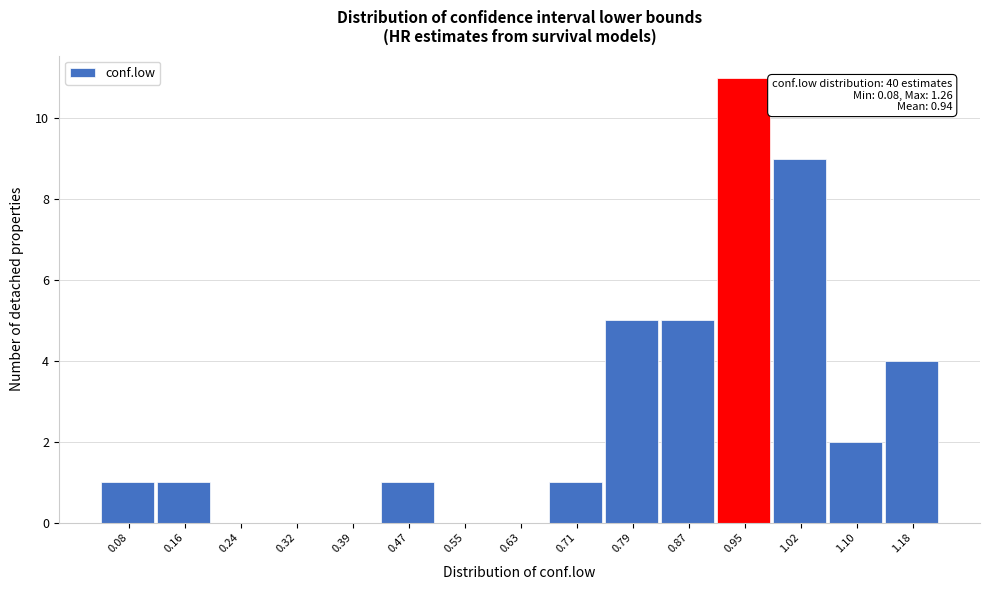

Reading left to right, list all the values displayed in this chart.

0.08=1	0.16=1	0.24=0	0.32=0	0.39=0	0.47=1	0.55=0	0.63=0	0.71=1	0.79=5	0.87=5	0.95=11	1.02=9	1.10=2	1.18=4